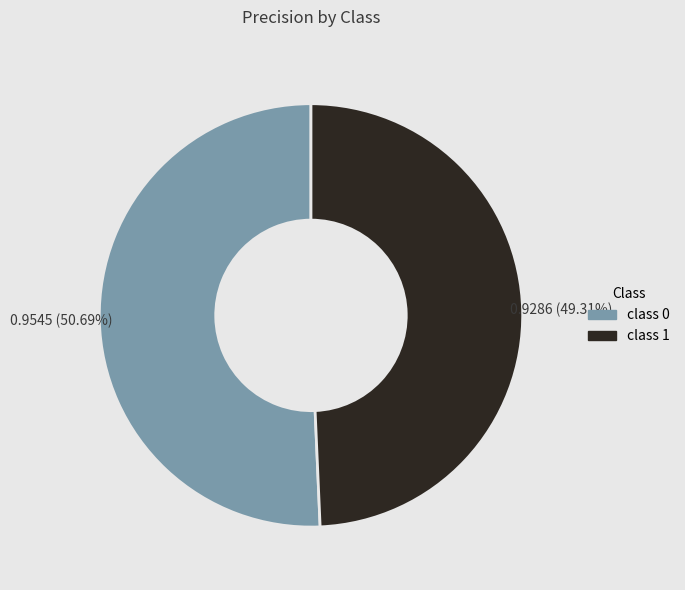

To the nearest percent, what is the average slice percentage?

50%